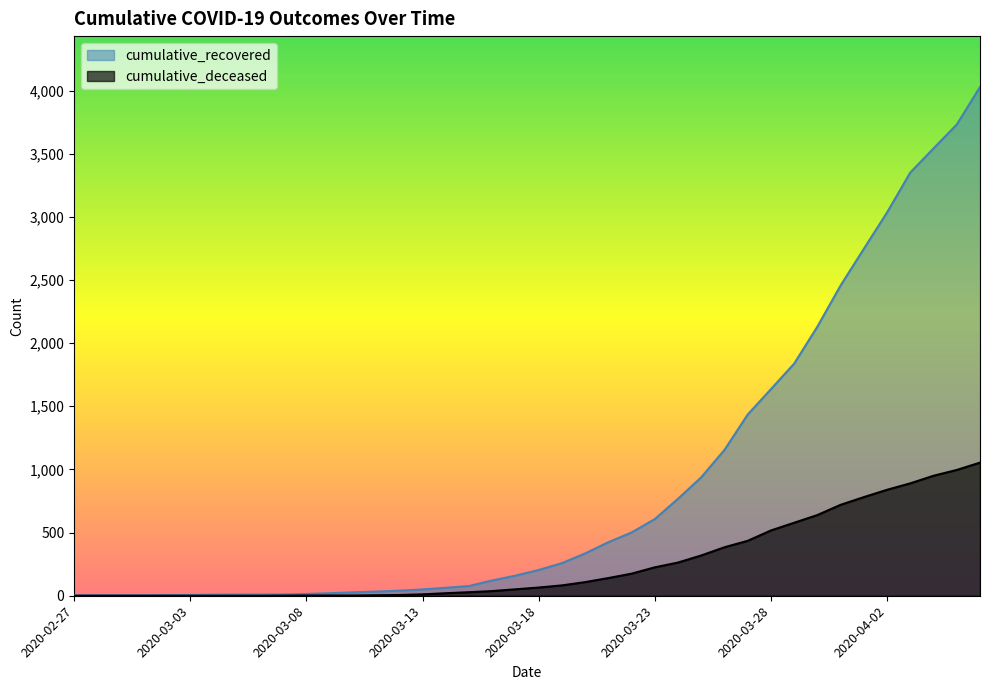

Reading left to right, extract all data points from this chart.

cumulative_recovered: 2020-02-27=3	2020-02-28=4	2020-02-29=4	2020-03-01=4	2020-03-02=5	2020-03-03=6	2020-03-04=8	2020-03-05=9	2020-03-06=9	2020-03-07=10	2020-03-08=14	2020-03-09=20	2020-03-10=27	2020-03-11=33	2020-03-12=40	2020-03-13=50	2020-03-14=63	2020-03-15=77	2020-03-16=121	2020-03-17=159	2020-03-18=204	2020-03-19=258	2020-03-20=335	2020-03-21=424	2020-03-22=501	2020-03-23=607	2020-03-24=768	2020-03-25=938	2020-03-26=1155	2020-03-27=1435	2020-03-28=1636	2020-03-29=1838	2020-03-30=2131	2020-03-31=2457	2020-04-01=2747	2020-04-02=3035	2020-04-03=3351	2020-04-04=3542	2020-04-05=3731	2020-04-06=4028
cumulative_deceased: 2020-02-27=0	2020-02-28=0	2020-02-29=0	2020-03-01=0	2020-03-02=0	2020-03-03=0	2020-03-04=0	2020-03-05=0	2020-03-06=0	2020-03-07=1	2020-03-08=2	2020-03-09=2	2020-03-10=2	2020-03-11=4	2020-03-12=6	2020-03-13=11	2020-03-14=20	2020-03-15=28	2020-03-16=37	2020-03-17=51	2020-03-18=65	2020-03-19=82	2020-03-20=108	2020-03-21=140	2020-03-22=175	2020-03-23=225	2020-03-24=263	2020-03-25=319	2020-03-26=384	2020-03-27=435	2020-03-28=517	2020-03-29=578	2020-03-30=639	2020-03-31=720	2020-04-01=781	2020-04-02=839	2020-04-03=890	2020-04-04=950	2020-04-05=996	2020-04-06=1054